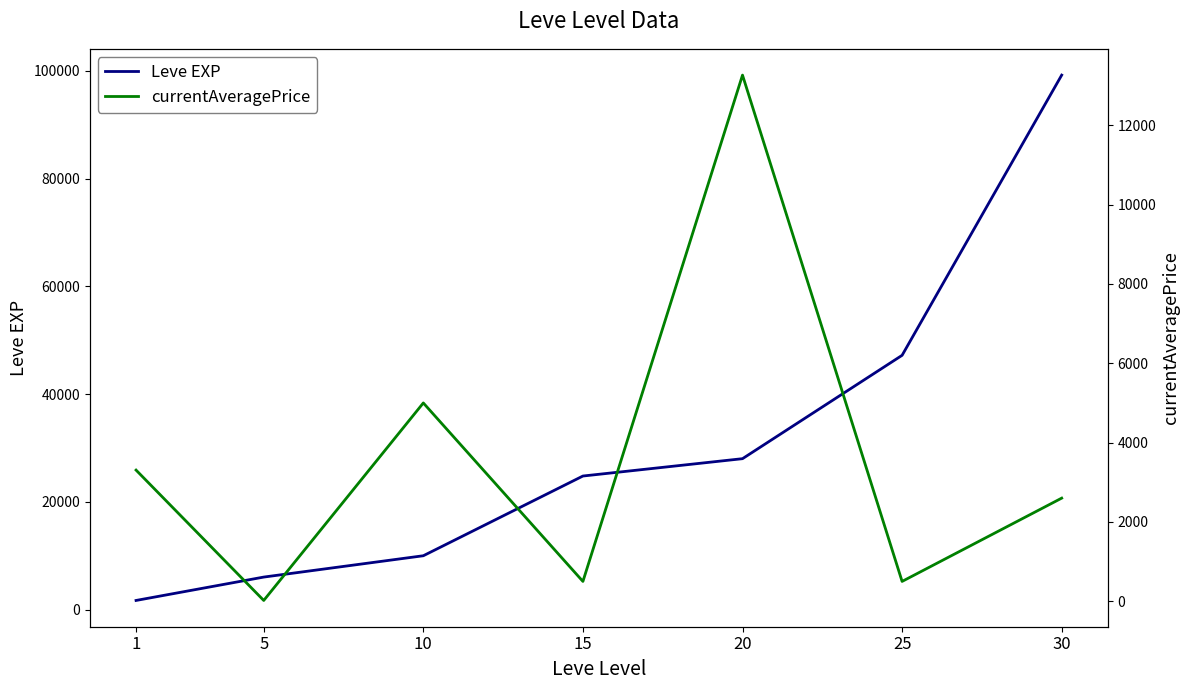

Where does the currentAveragePrice series first go above 2600?

1